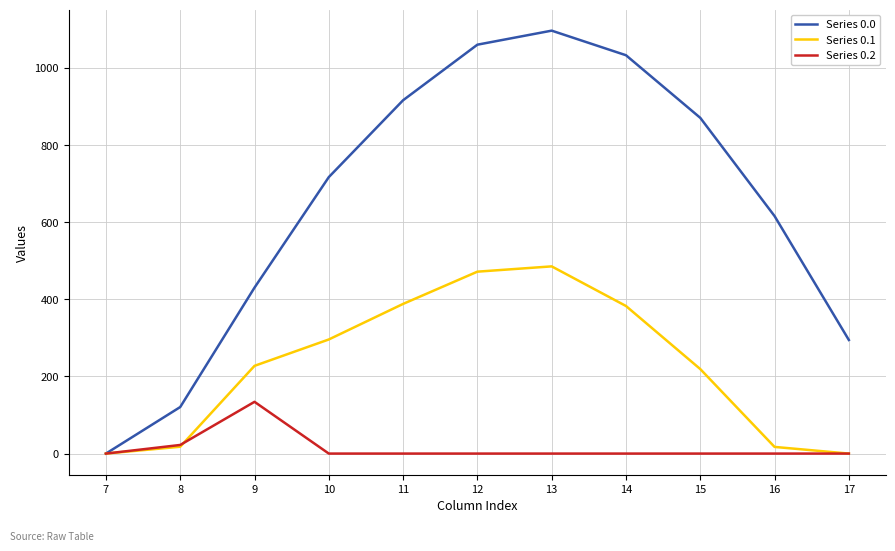

What is the spread (max minus min) of values at 12?

1060.3